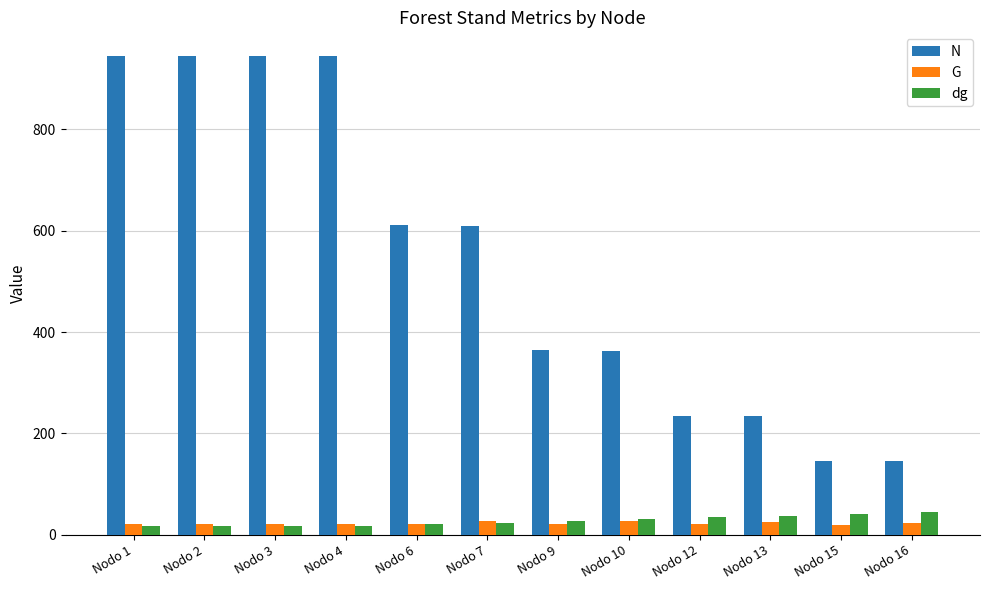

What is the approximate value of N at Nodo 4?

944.3